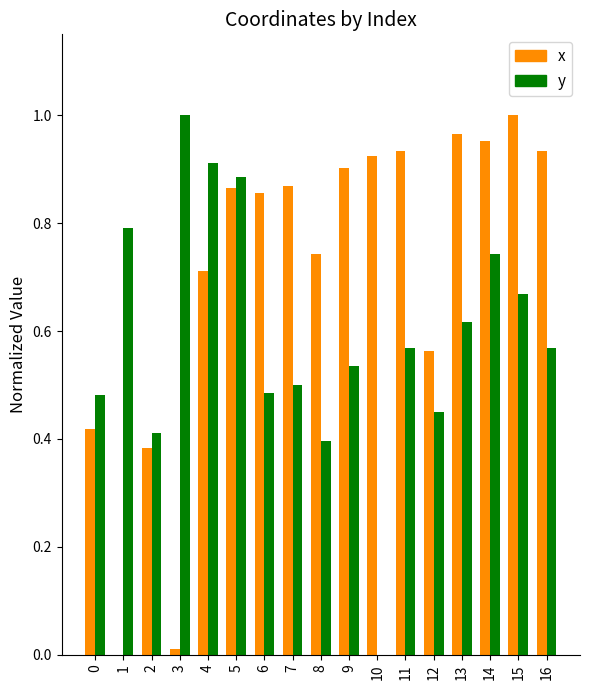

Which series has the largest total across all categories?

x